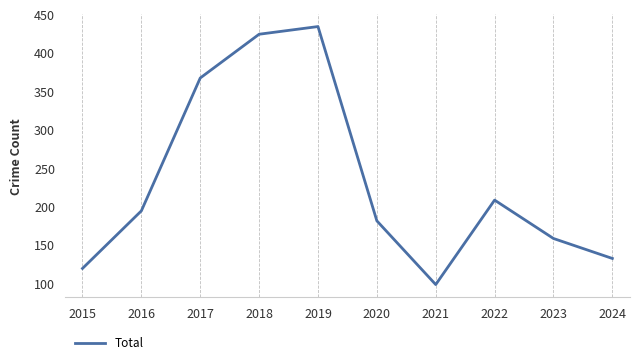

Is it true that the value at 2018 is 740?

False